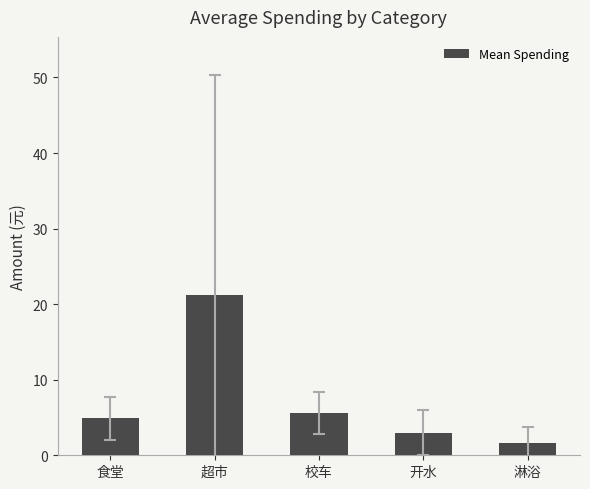

What is the difference between the values at 食堂 and 校车?

0.7